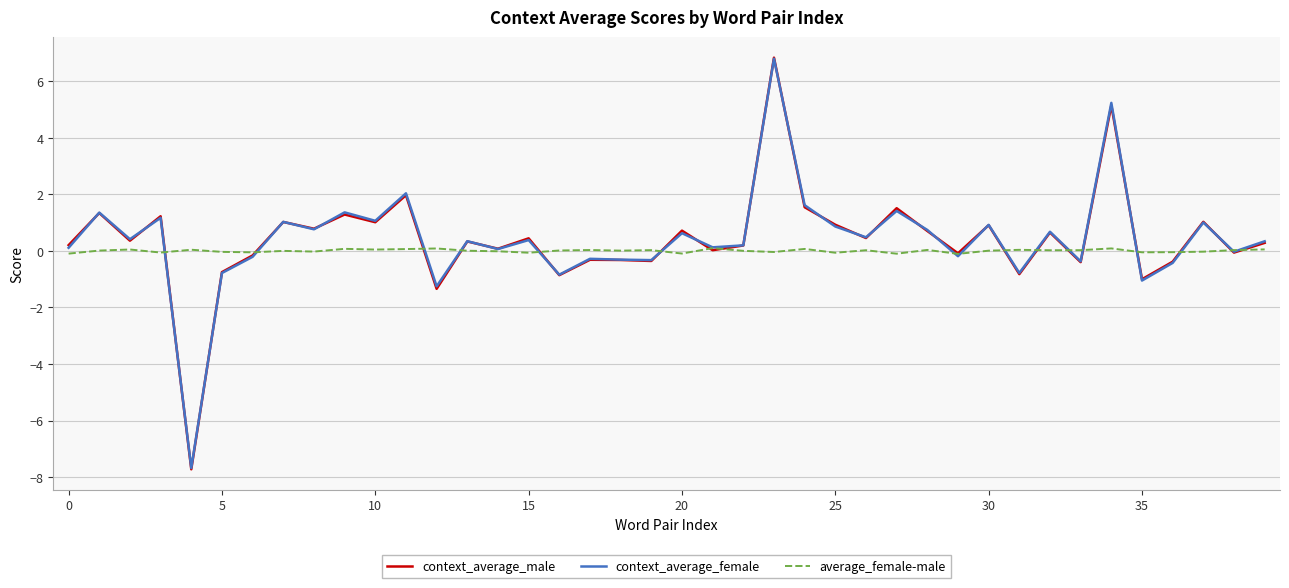

Which series has the widest spread of values?

context_average_male